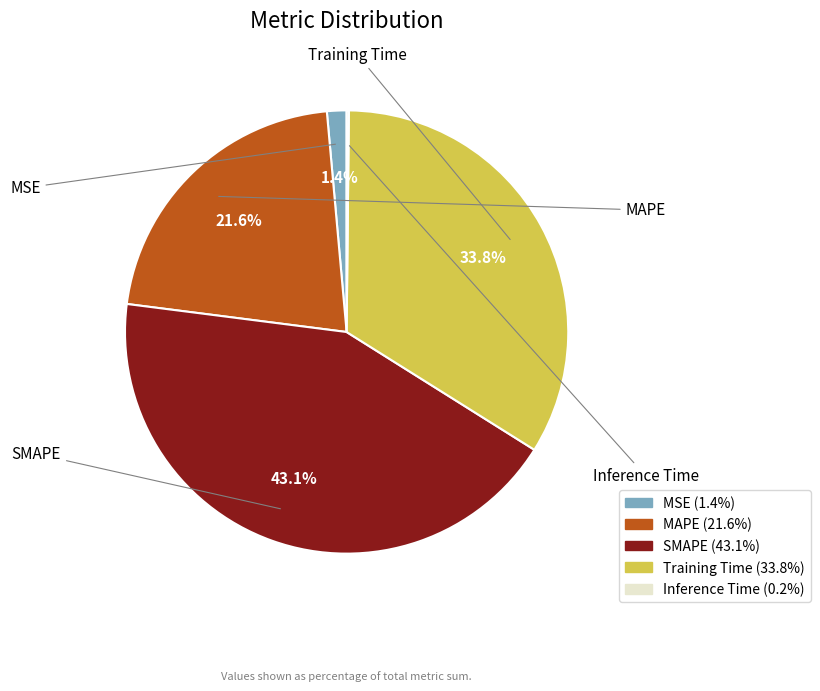

To the nearest percent, what is the average slice percentage?

20%